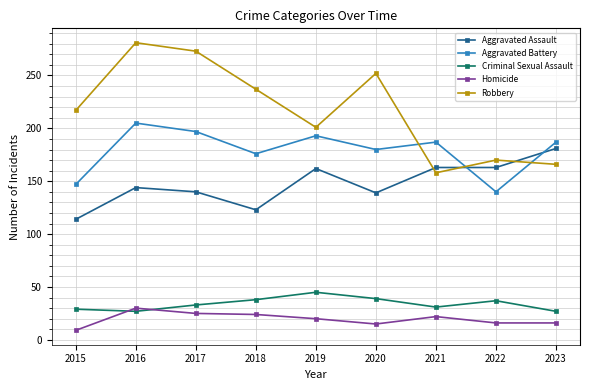

At which category is the sum across all series the highest?

2016